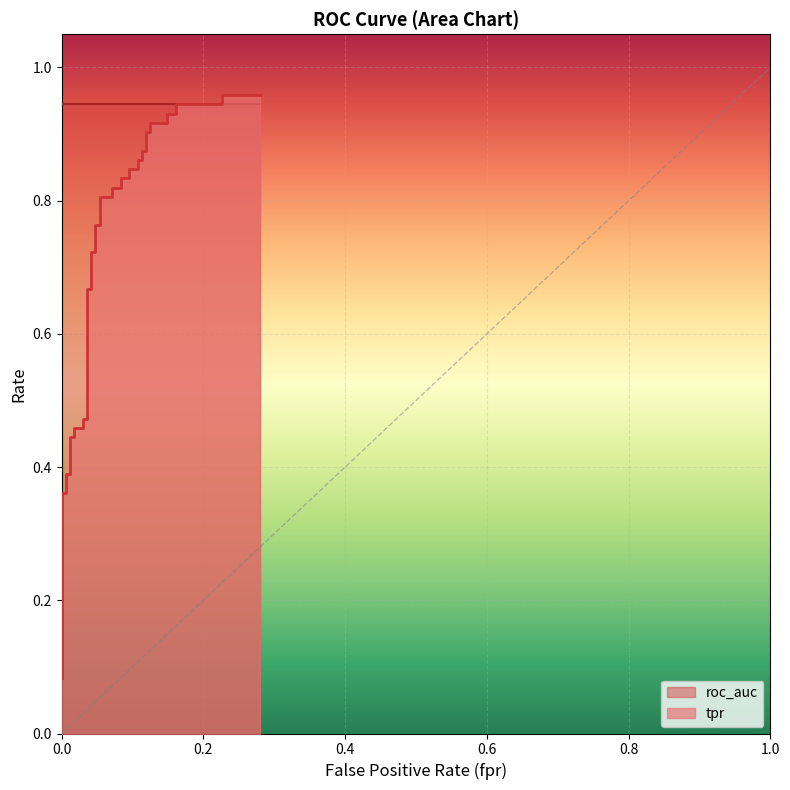

True or false: the data shows 1.3 at 22.

False